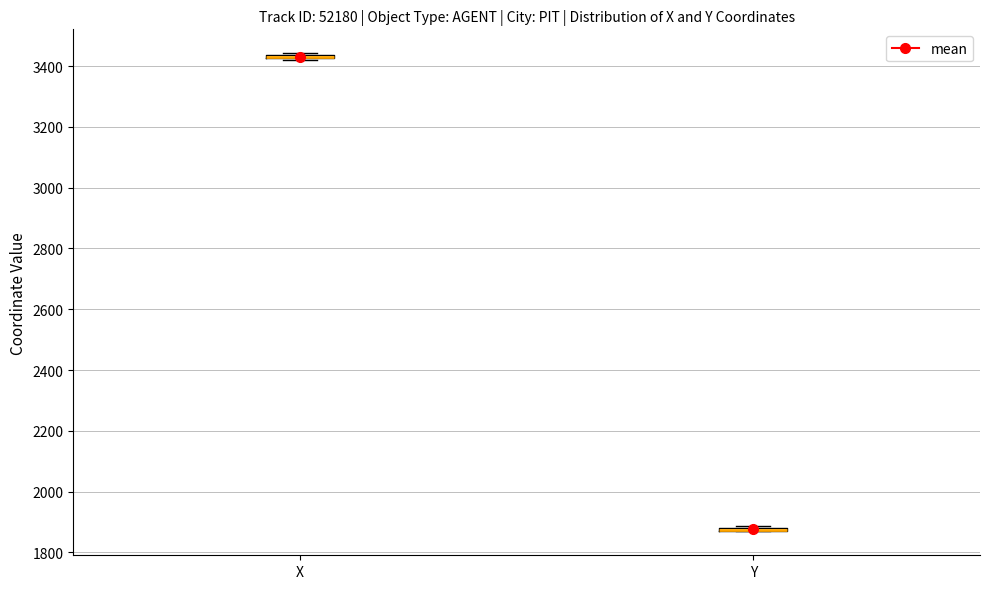

Where is the lower edge of the box for X on the y-axis? The values are not printed on the chart, so give them approximately, as read against the axis.

3420